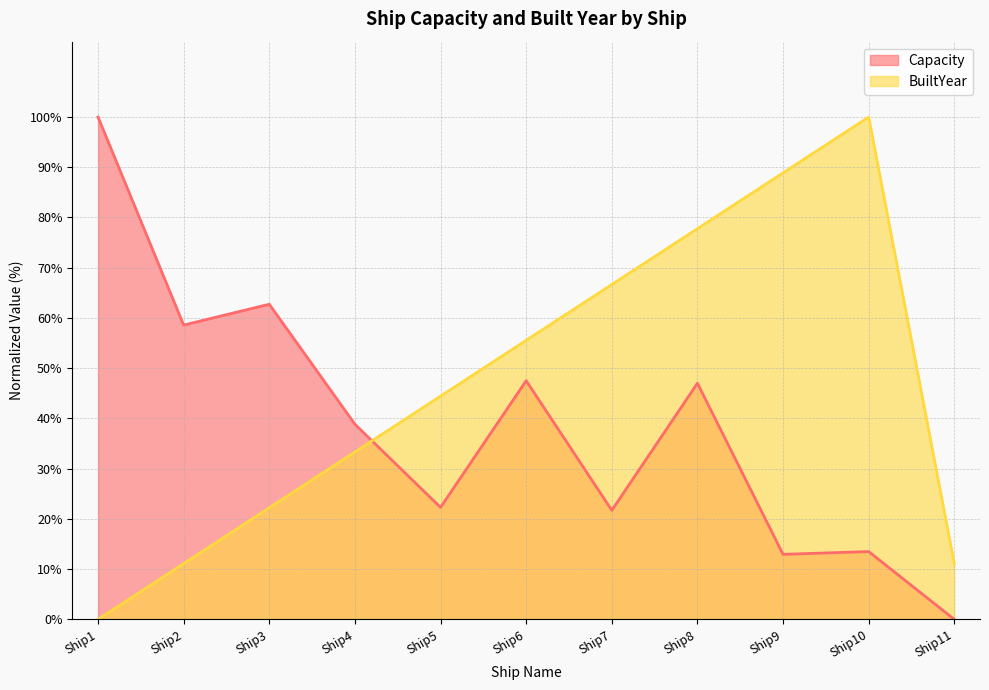

Reading left to right, list all the values displayed in this chart.

Capacity: Ship1=100.0	Ship2=58.6	Ship3=62.7	Ship4=38.9	Ship5=22.3	Ship6=47.5	Ship7=21.7	Ship8=47.0	Ship9=13.0	Ship10=13.5	Ship11=0.0
BuiltYear: Ship1=0.0	Ship2=11.1	Ship3=22.2	Ship4=33.3	Ship5=44.4	Ship6=55.6	Ship7=66.7	Ship8=77.8	Ship9=88.9	Ship10=100.0	Ship11=11.1